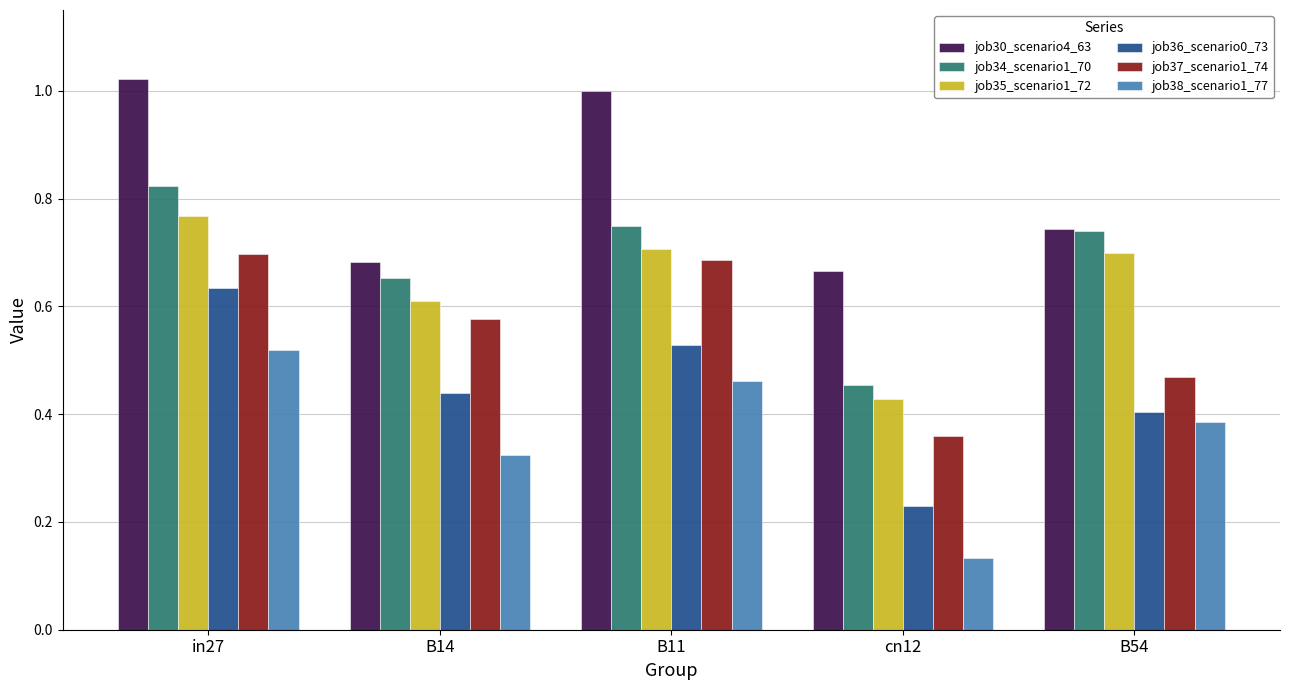

How many groups of bars are there?

5